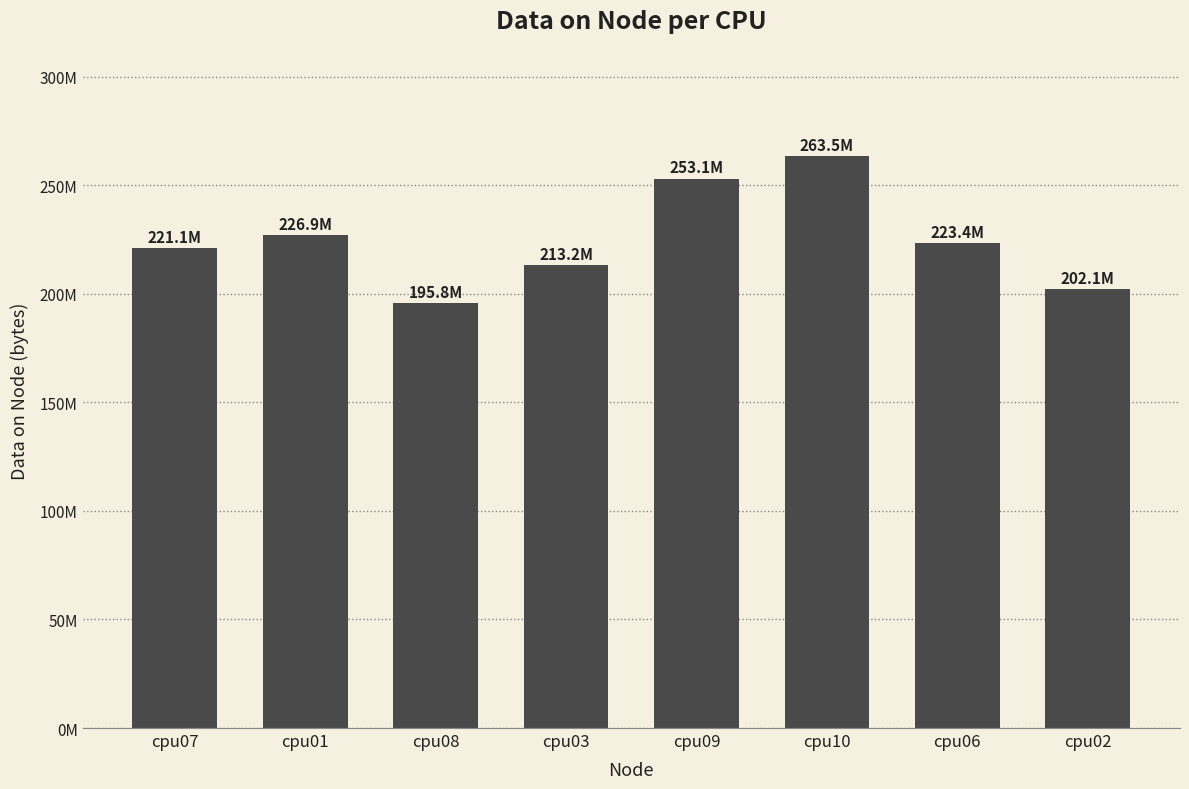

Reading right to left, transcribe all the data shown in this chart.

202050352	223426128	263541812	253077612	213164592	195790036	226939324	221070364